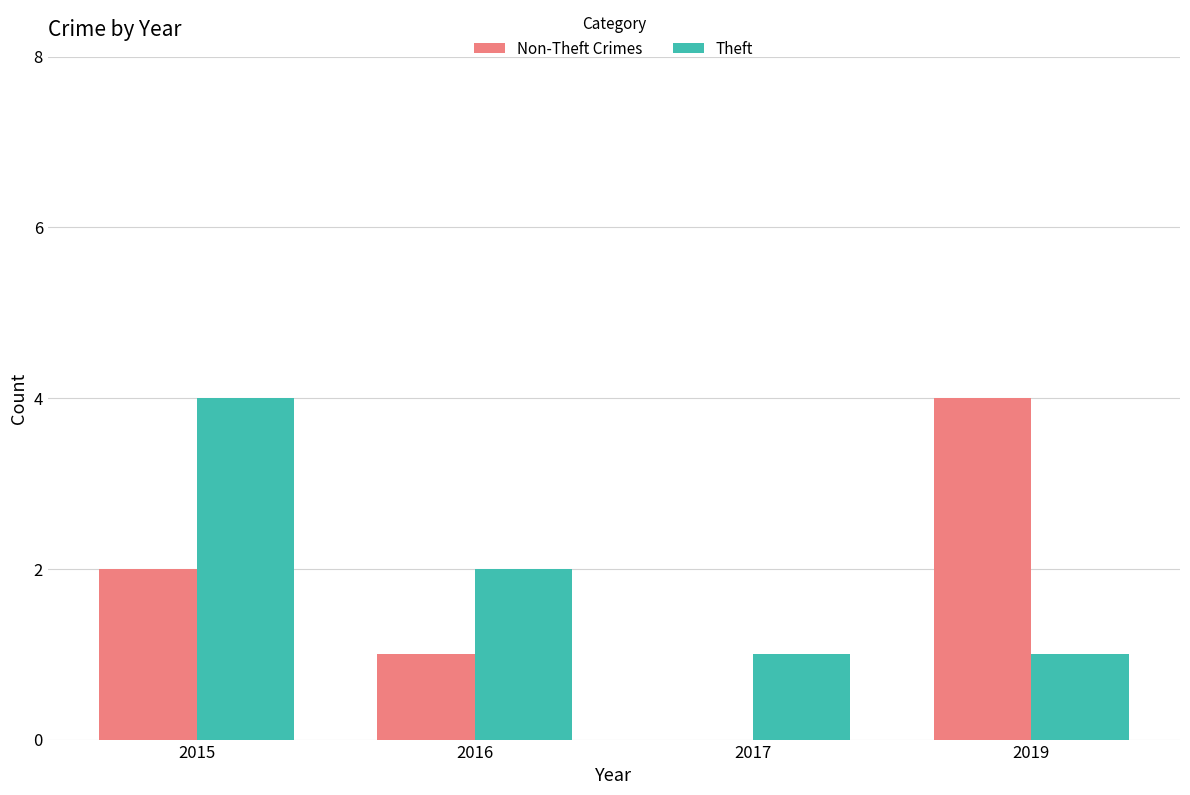

Which series changed the most between 2017 and 2019?

Non-Theft Crimes